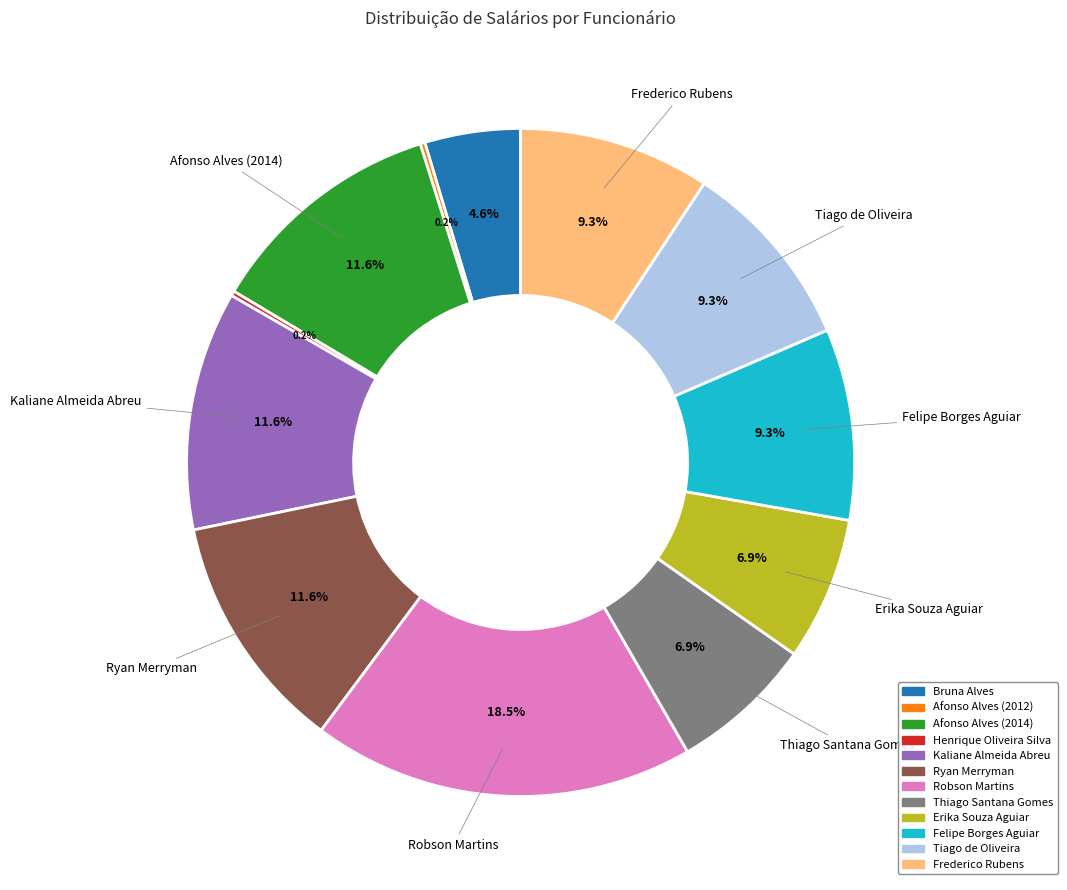

Does Robson Martins represent more than half of the total?

No